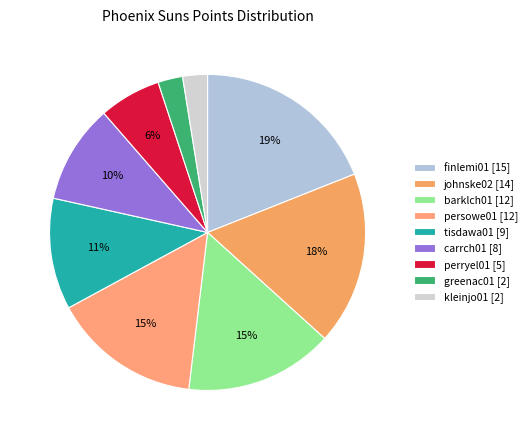

To the nearest percent, what percentage of the pie is greenac01?

3%